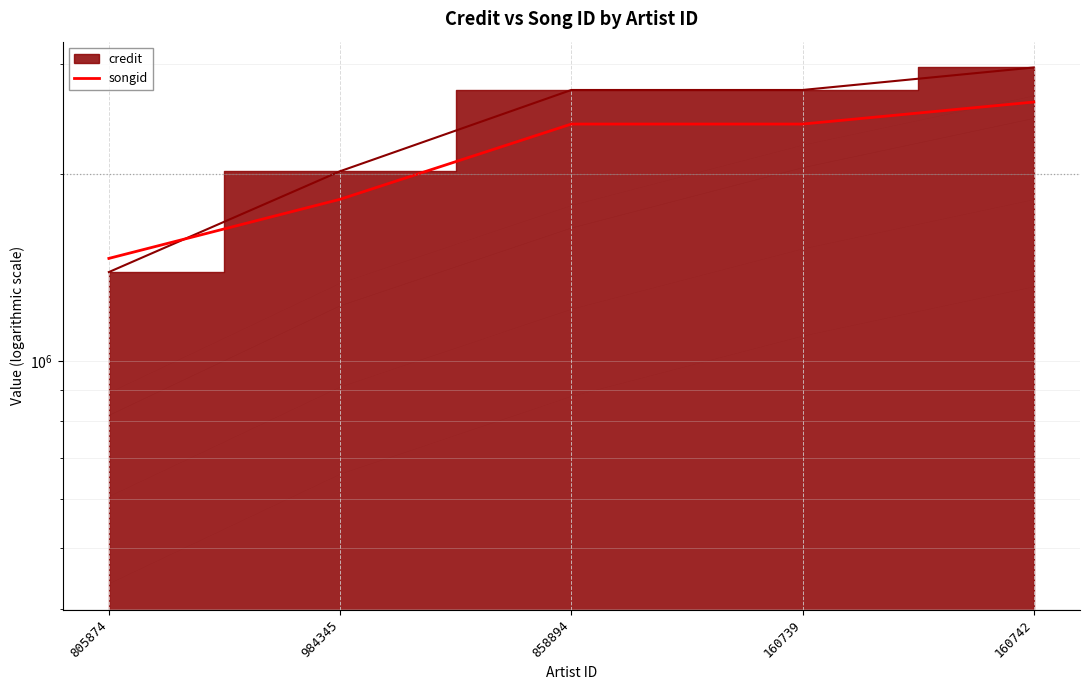

Does the chart have visible grid lines?

Yes